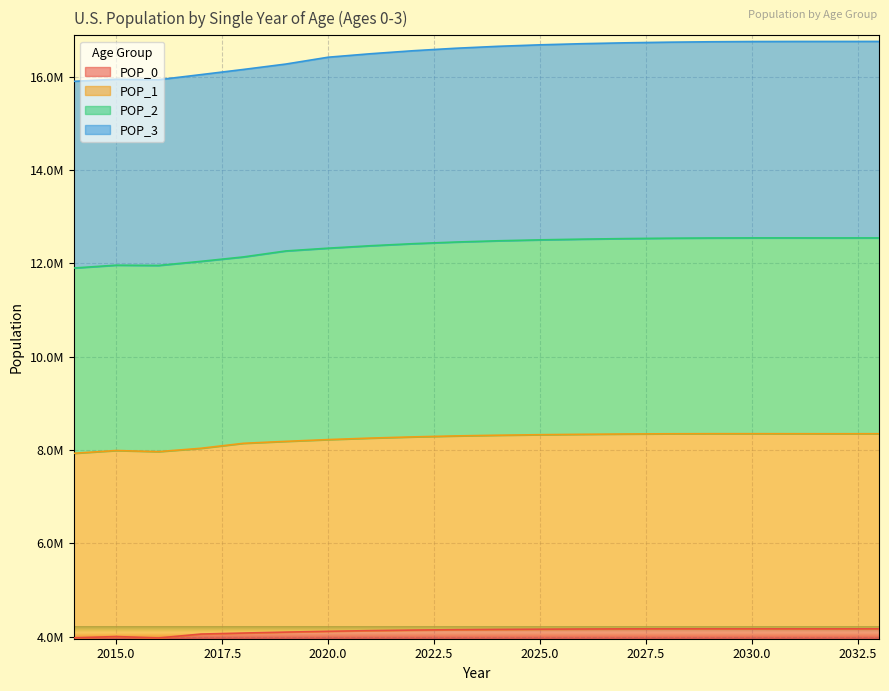

What are all the series names shown in the legend?

POP_0, POP_1, POP_2, POP_3